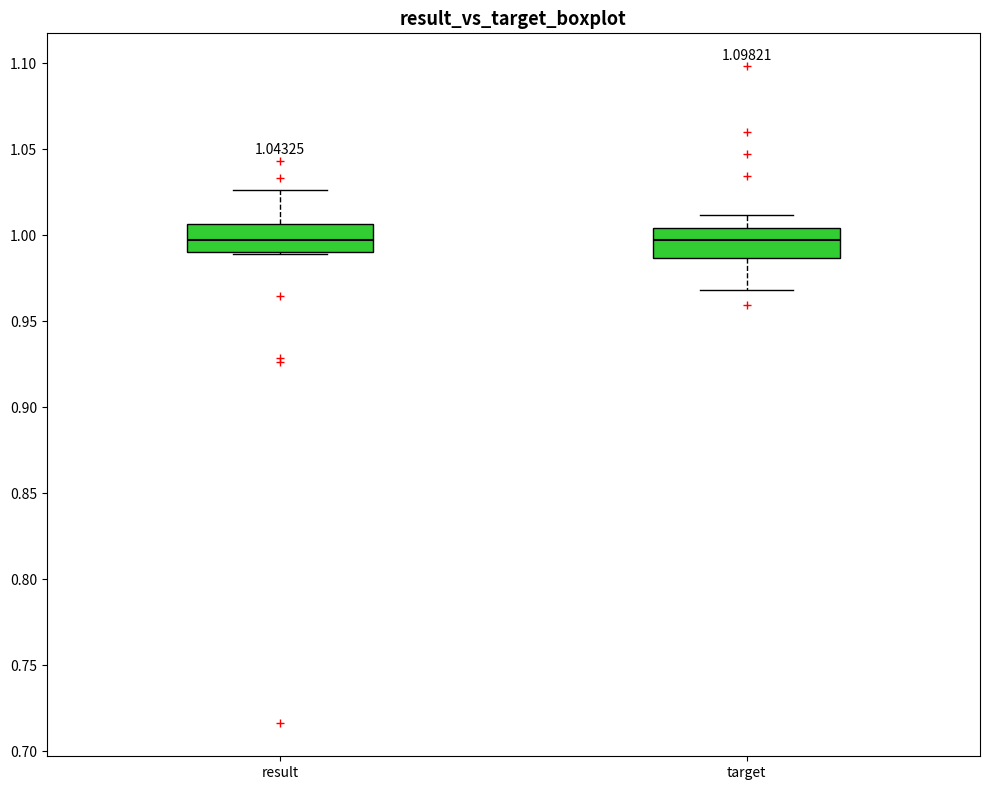

Where is the upper edge of the box for result on the y-axis? The values are not printed on the chart, so give them approximately, as read against the axis.

1.005